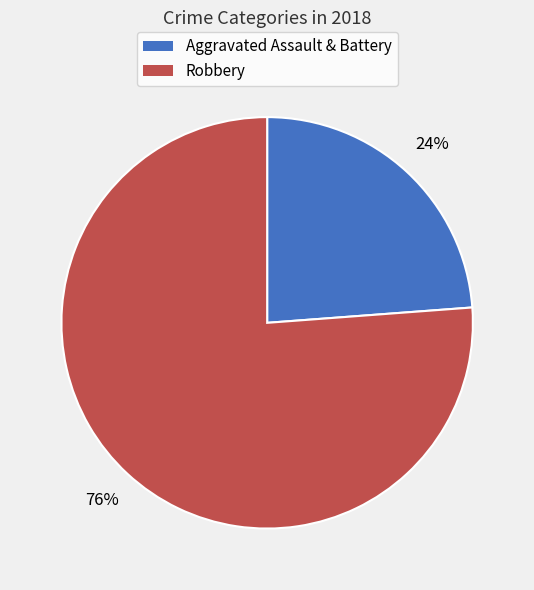

To the nearest percent, what is the combined percentage of Aggravated Assault & Battery and Robbery?

100%